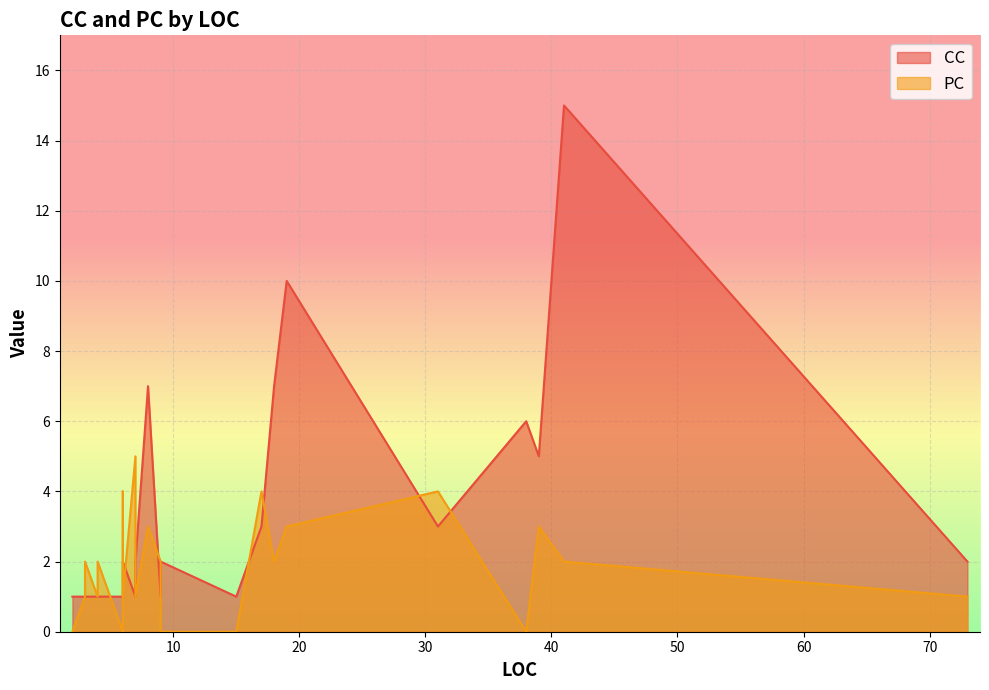

What is the minimum value for CC?

1